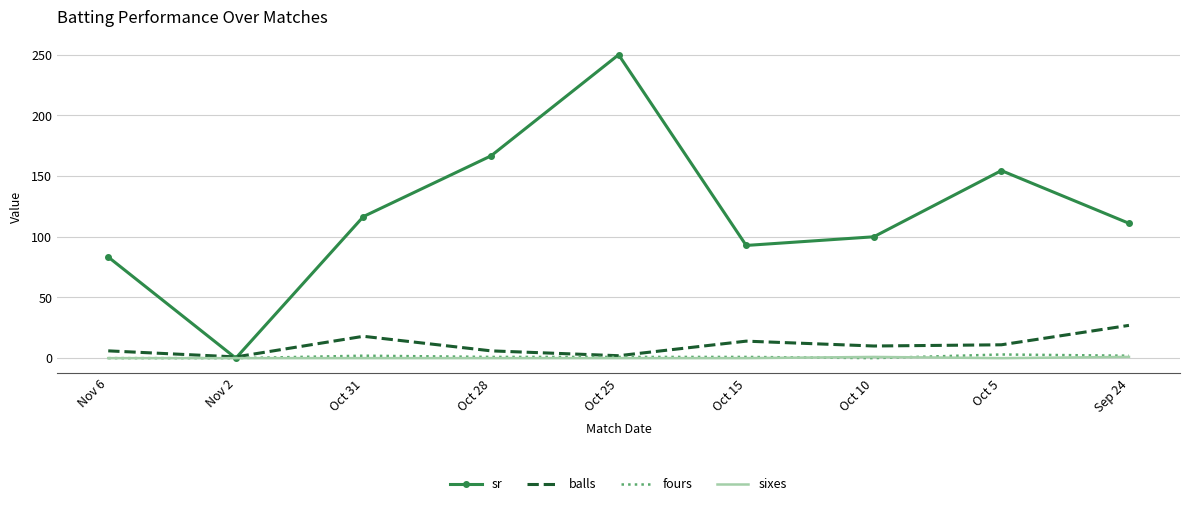

Rank the categories by sr value from highest to lowest.

Oct 25, Oct 28, Oct 5, Oct 31, Sep 24, Oct 10, Oct 15, Nov 6, Nov 2